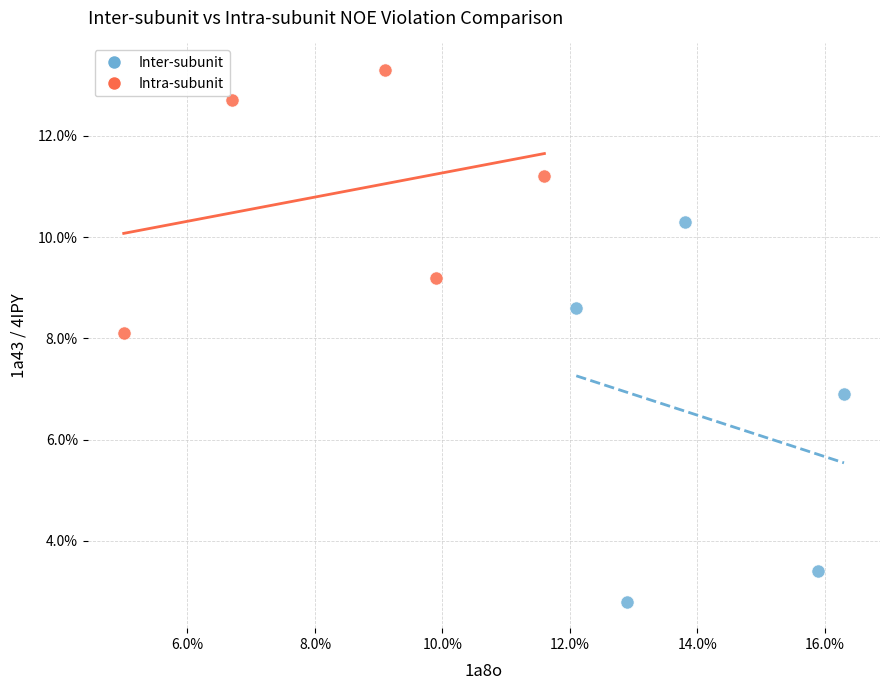

Which series contains the lowest Y value?

Inter-subunit